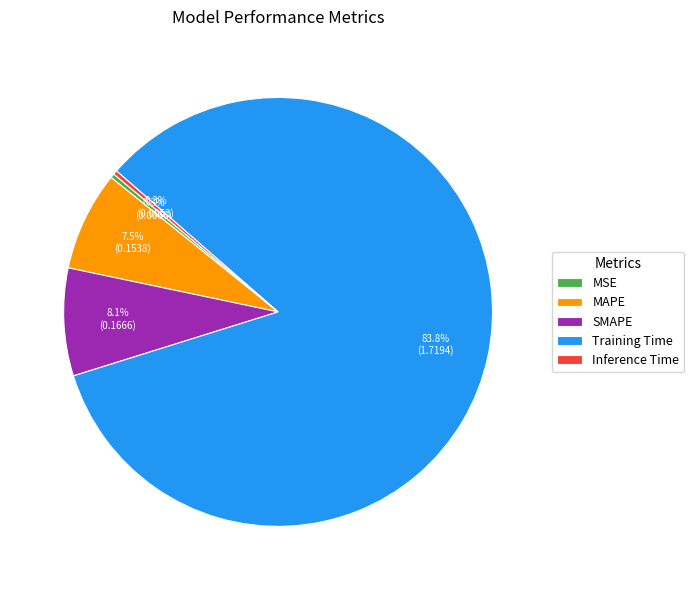

Which category has the biggest portion of the pie?

Training Time